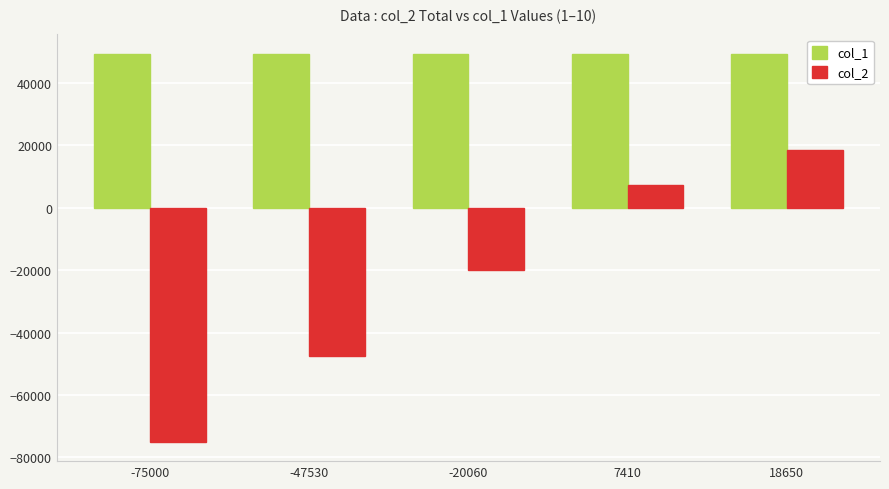

What value does the col_2 series have at -47530?

-47530.0